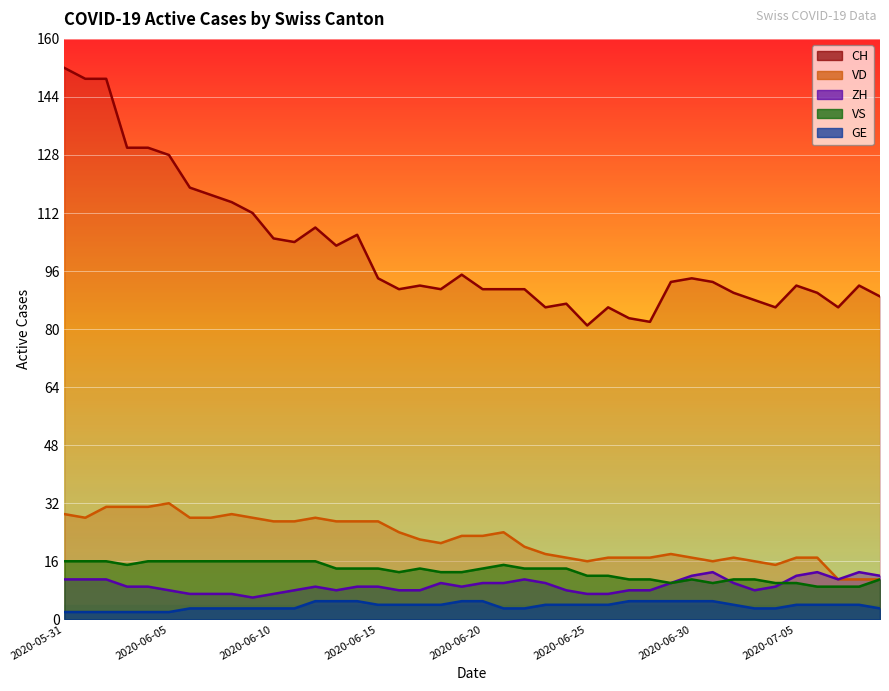

True or false: GE and ZH cross at least once.

False